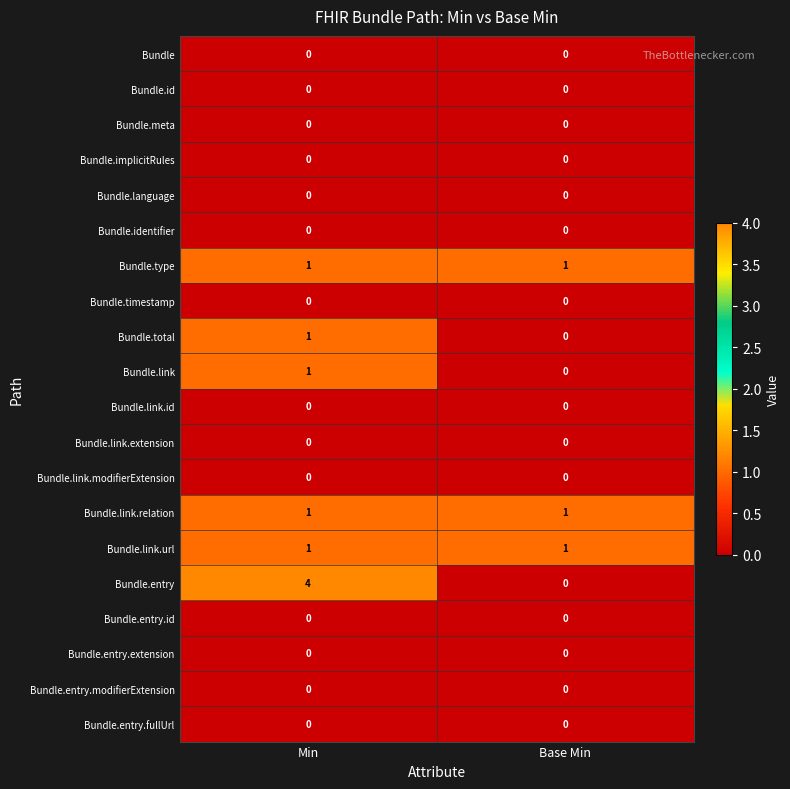

Which series has the largest total across all categories?

Bundle.entry